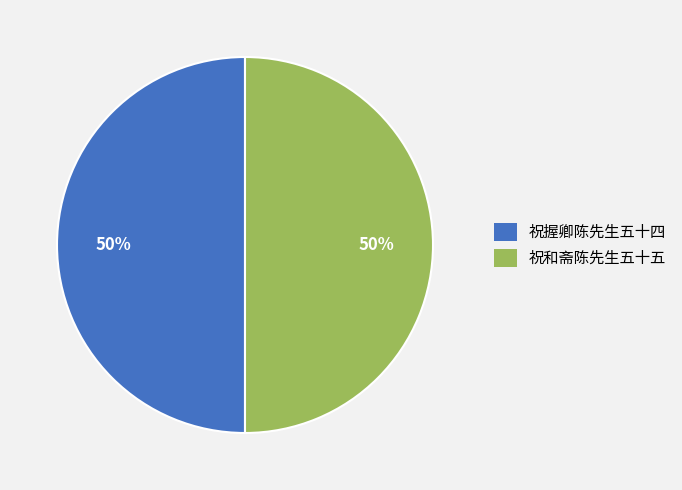

Is it true that 祝握卿陈先生五十四 is 41% of the pie?

False